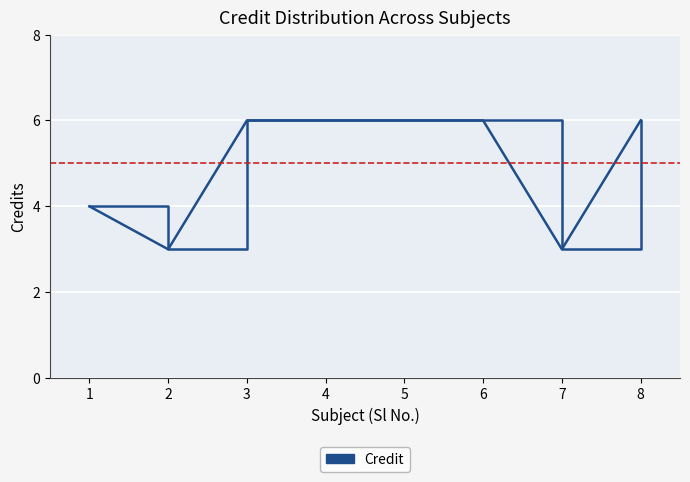

Does the chart have visible grid lines?

Yes